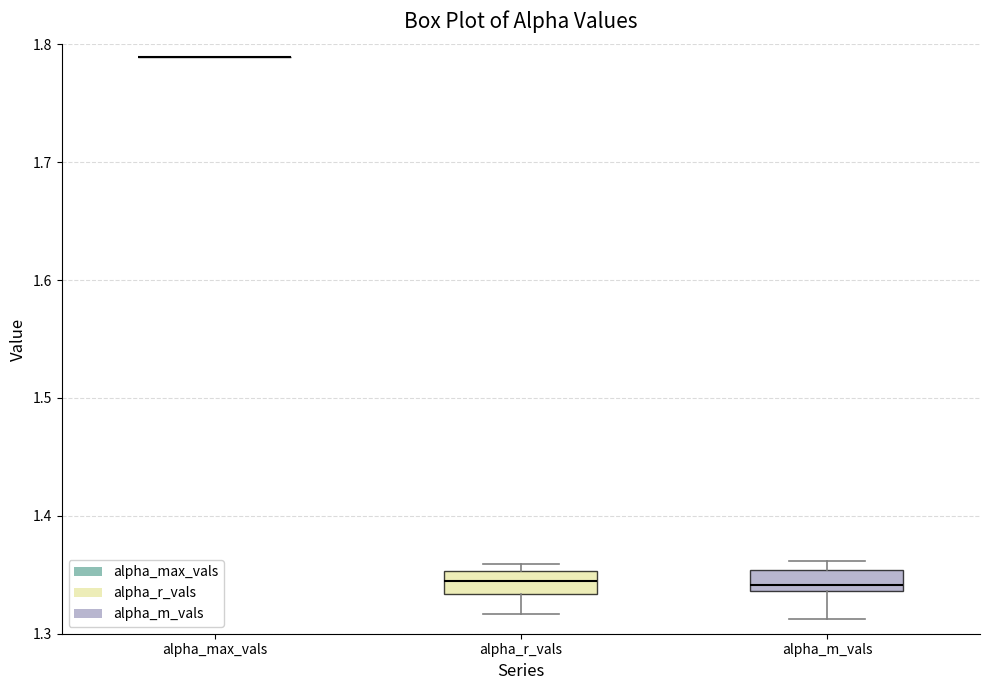

Where does the lower whisker of the box for alpha_m_vals end on the y-axis? The values are not printed on the chart, so give them approximately, as read against the axis.

1.31